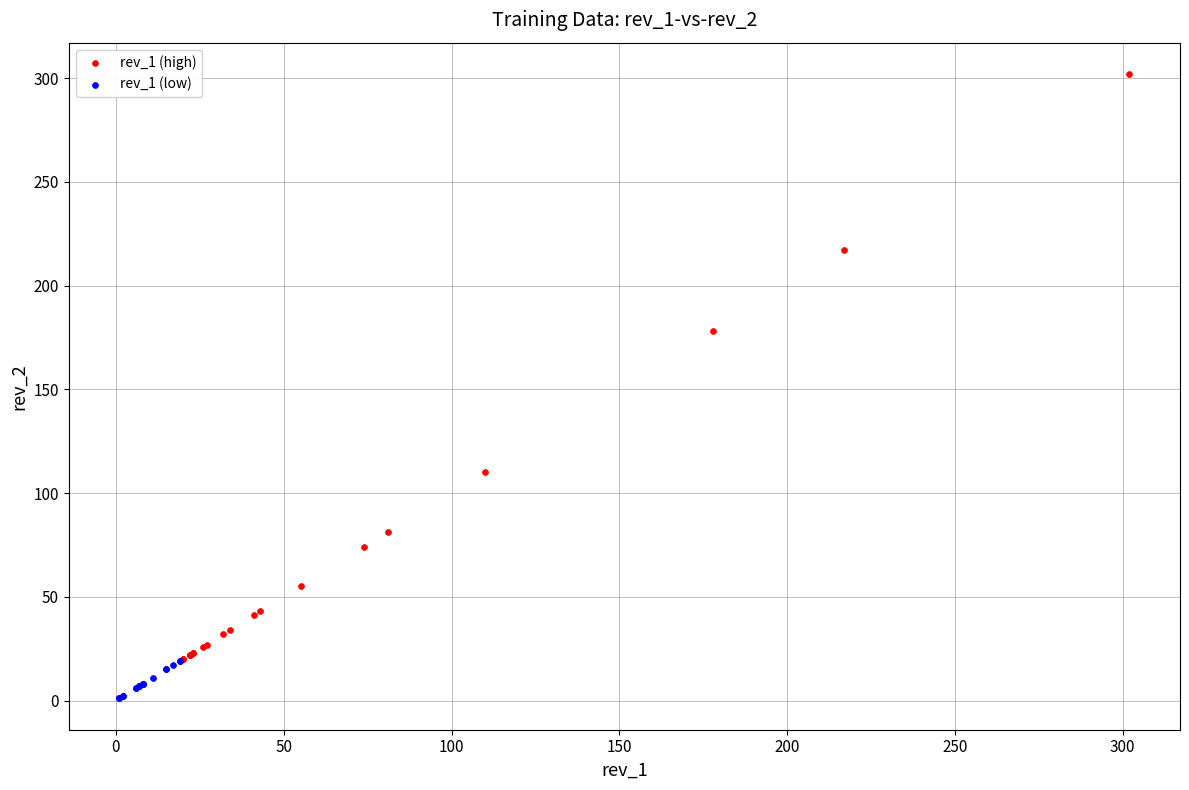

Which series has the widest spread of Y values?

rev_1 (high)